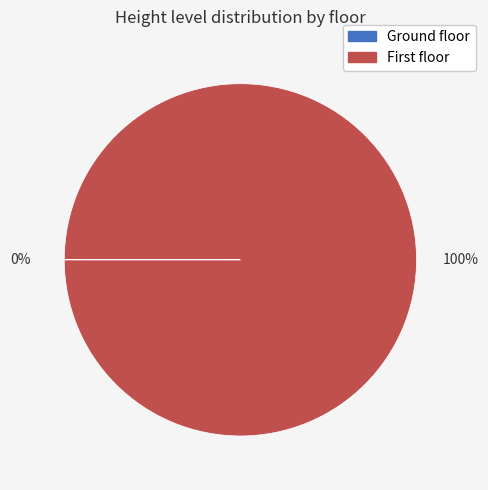

What is the majority slice?

First floor